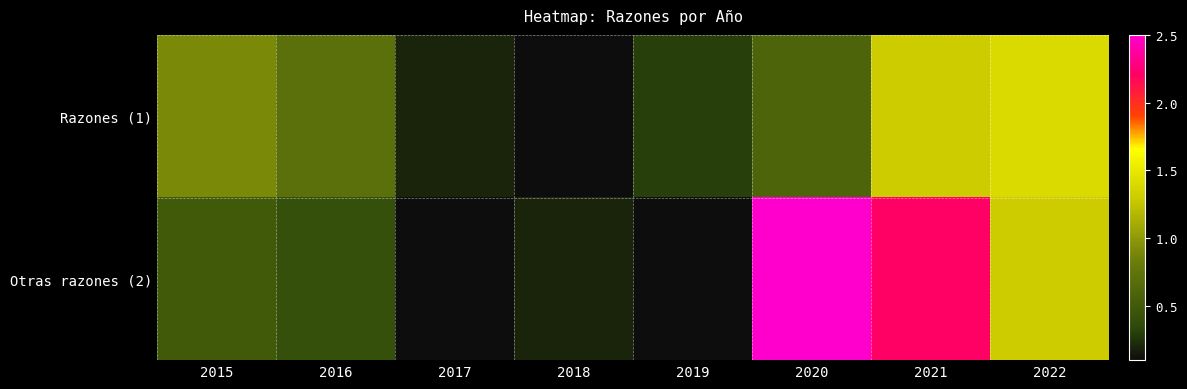

How many categories are shown in the chart?

8